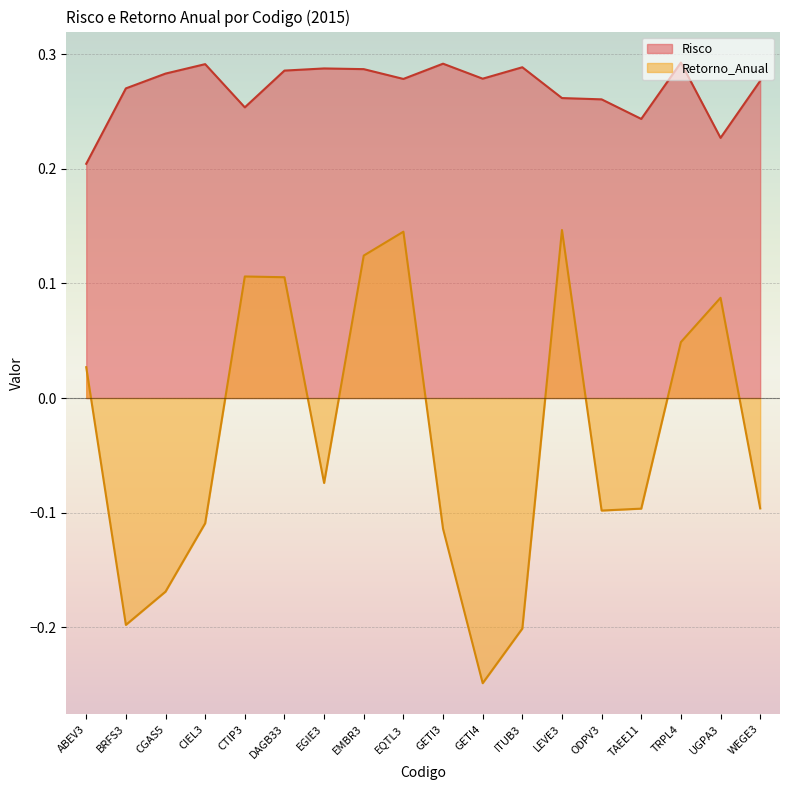

Which has a higher value, ITUB3 or TRPL4?

TRPL4